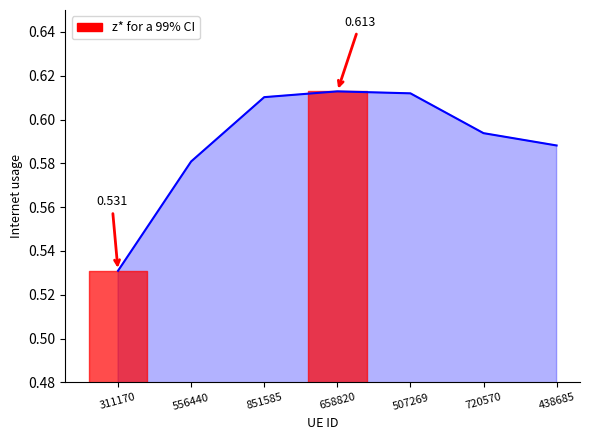

Rank the categories by value from lowest to highest.

311170, 556440, 438685, 720570, 851585, 507269, 658820